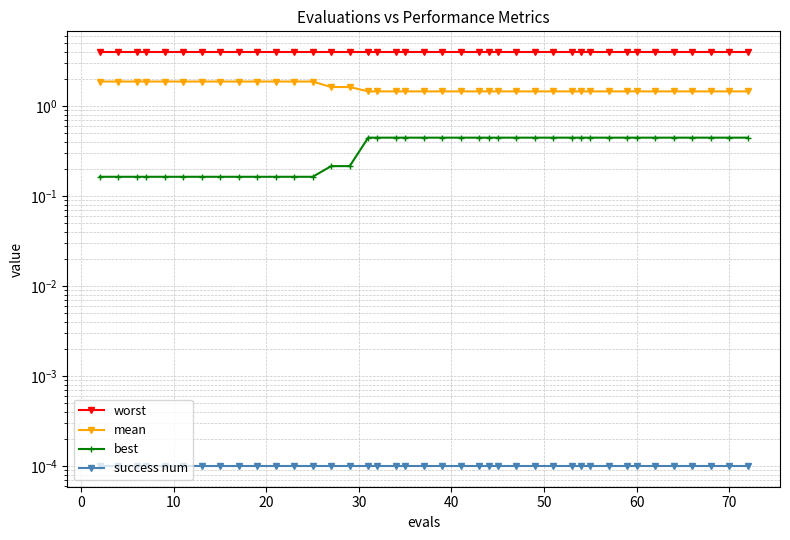

How many data points does each series have?

40